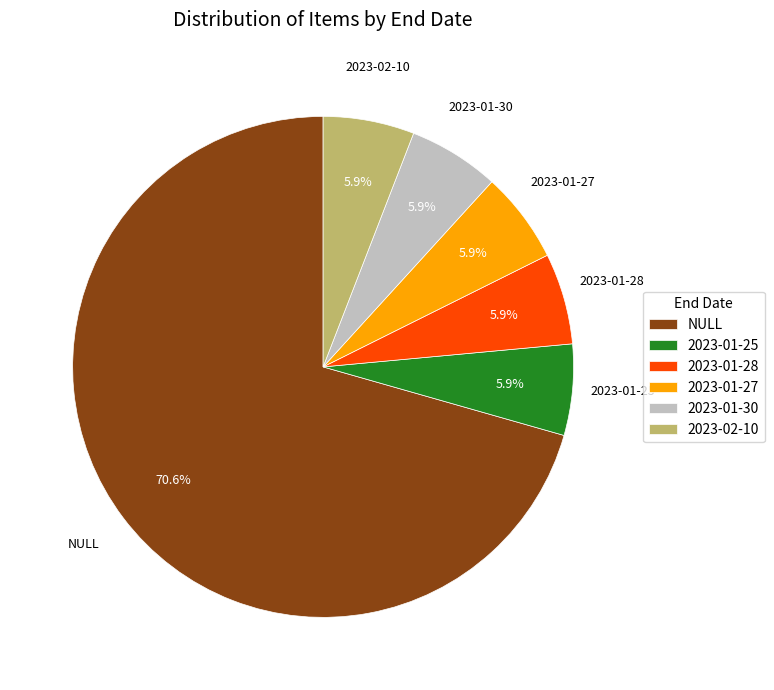

Approximately how many times larger is the value at 2023-01-28 compared to 2023-01-30?

1.0